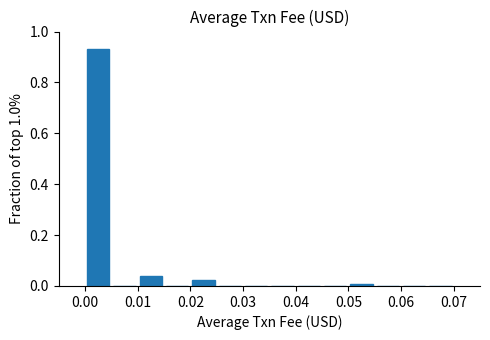

Which range on the x-axis has the tallest bar?

0.000 to 0.005